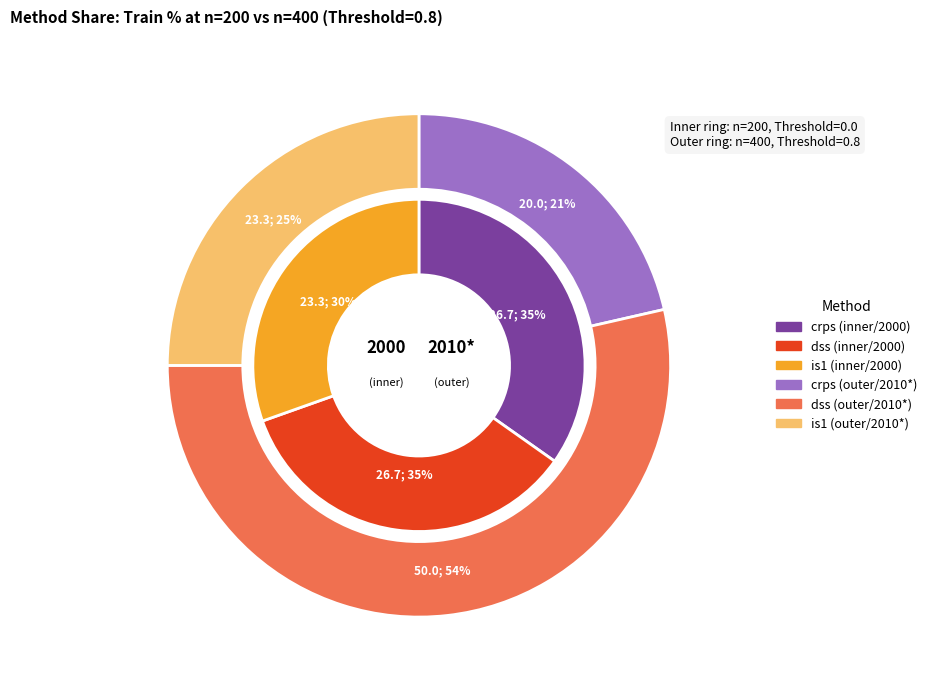

Does any single category account for the majority?

No